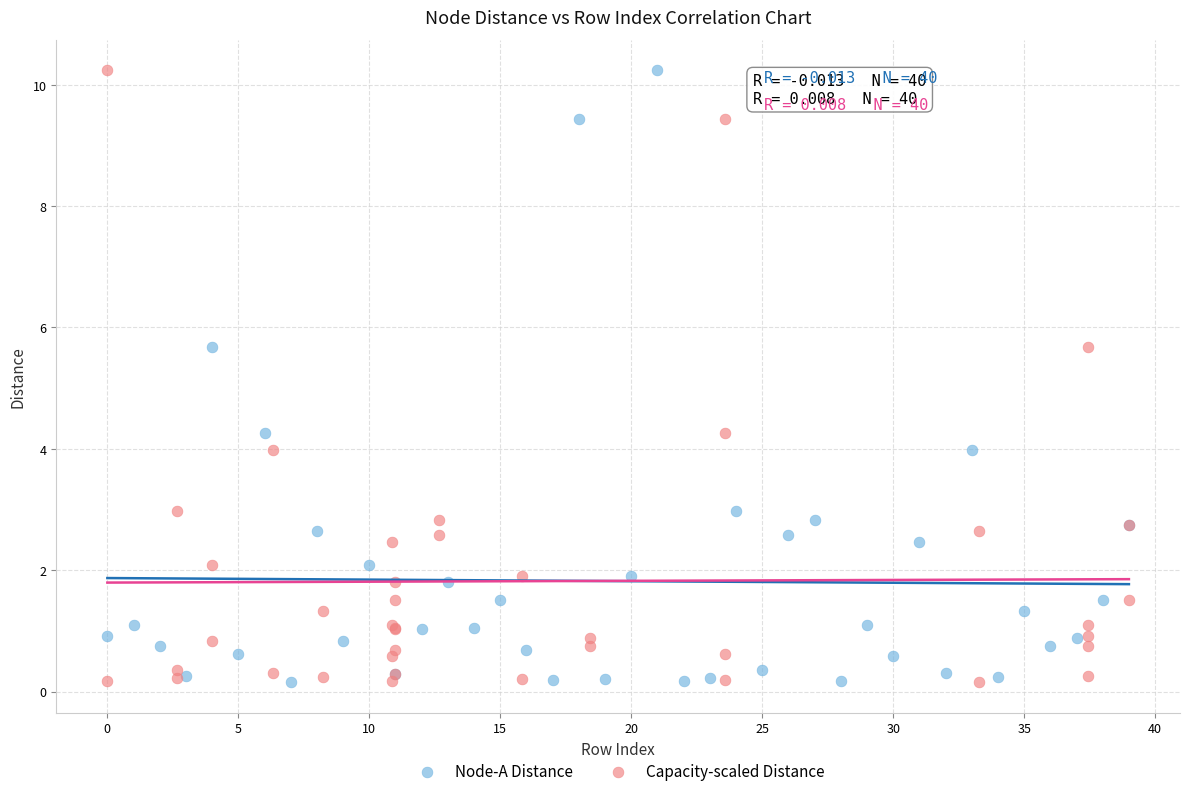

What are all the series names shown in the legend?

Node-A Distance, Capacity-scaled Distance